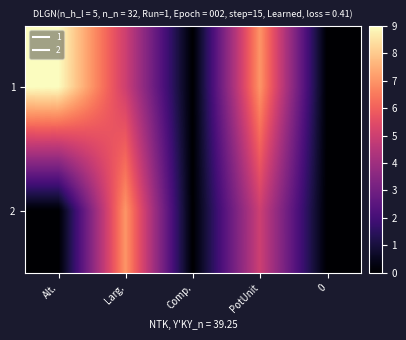

Reading left to right, what are all the values shown in this chart?

1: Alt.=9	Larg.=5	Comp.=0	PotUnit=7	0=0
2: Alt.=0	Larg.=7	Comp.=0	PotUnit=5	0=0